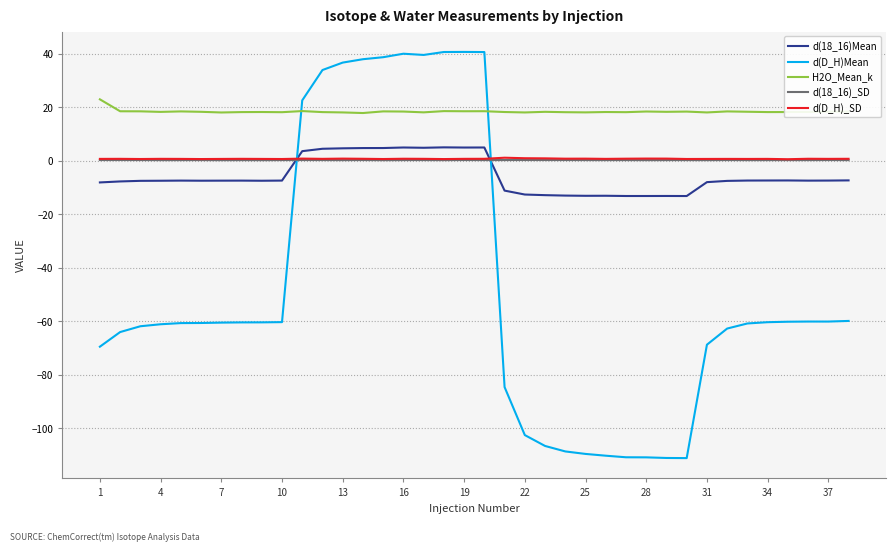

After their last crossing, which series has the higher values: H2O_Mean_k or d(D_H)Mean?

H2O_Mean_k